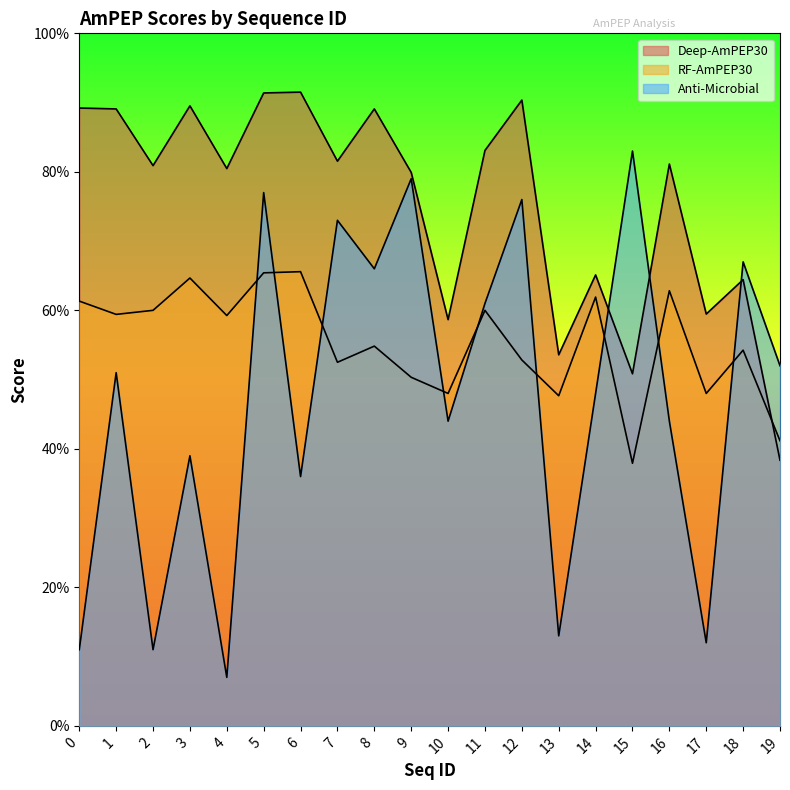

Which series has the largest total across all categories?

Deep-AmPEP30